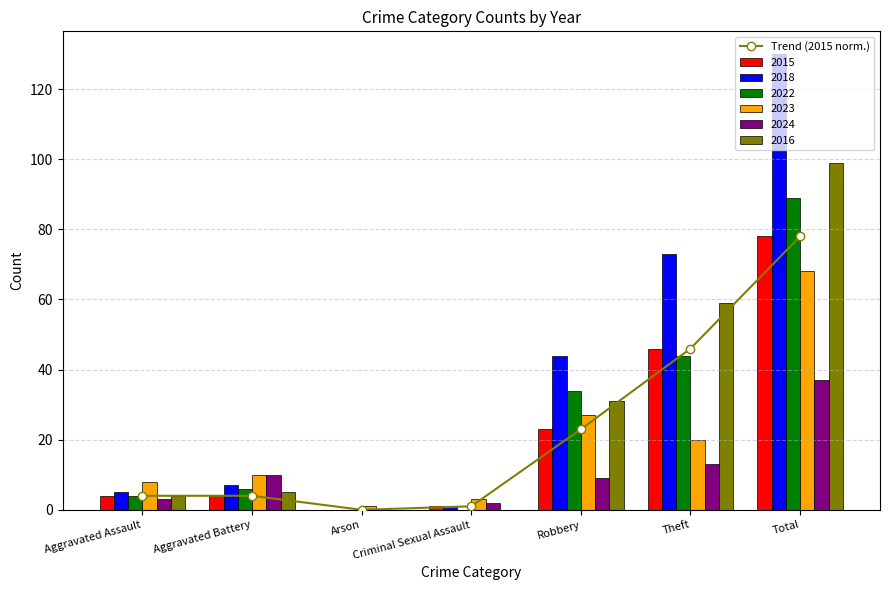

What is the difference between the maximum and minimum values?

78